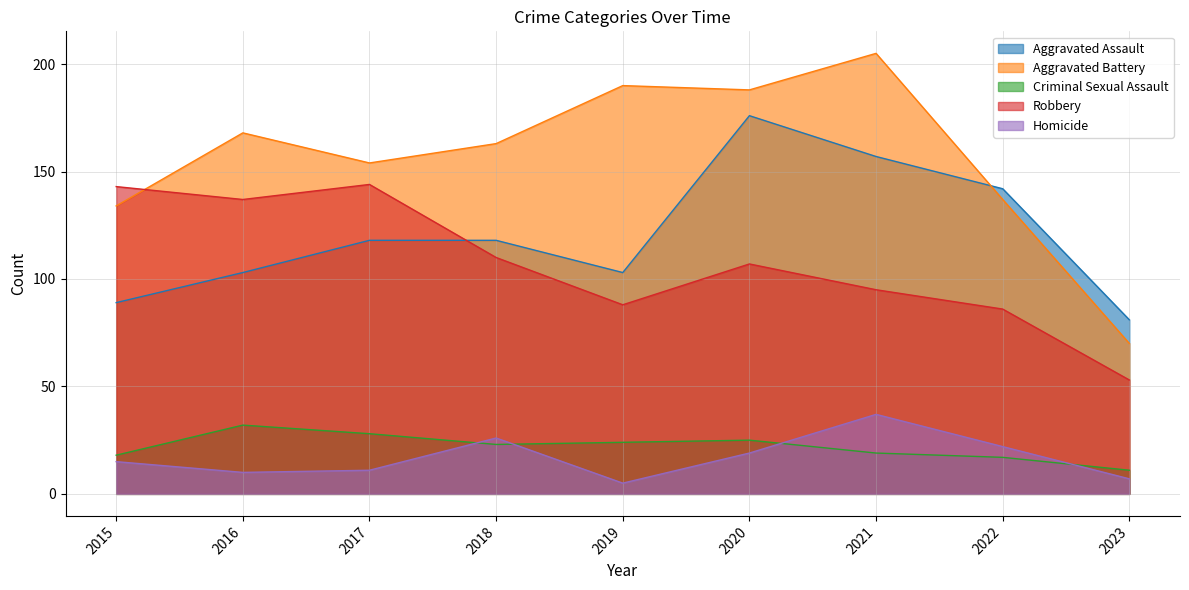

How many lines are shown in the chart?

5